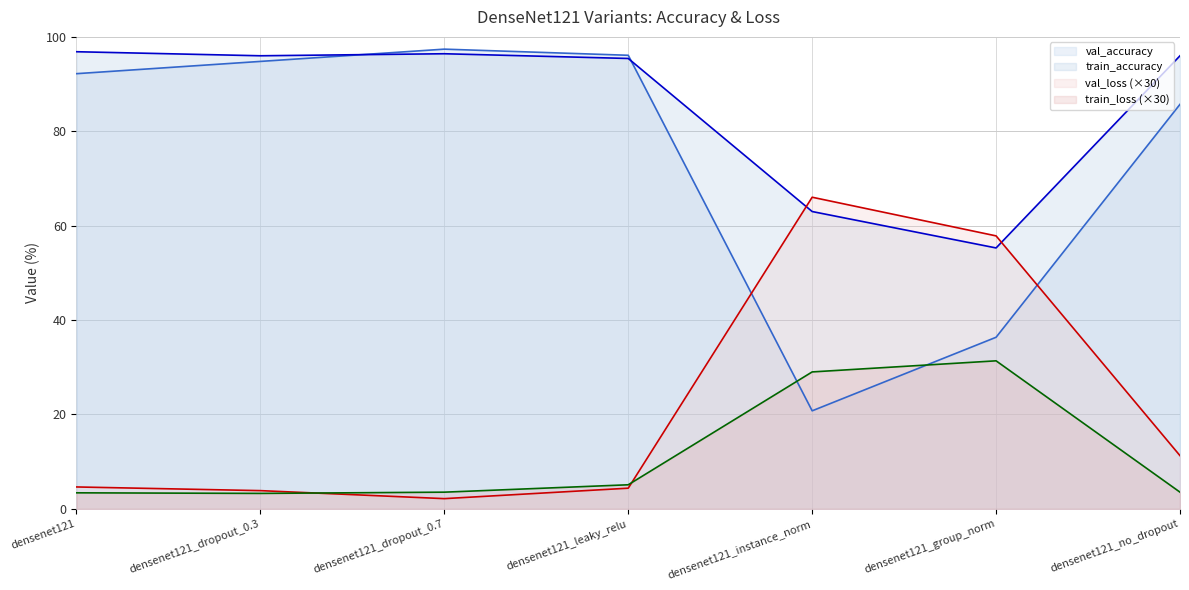

What is the label of the 2nd point from the left?

densenet121_dropout_0.3